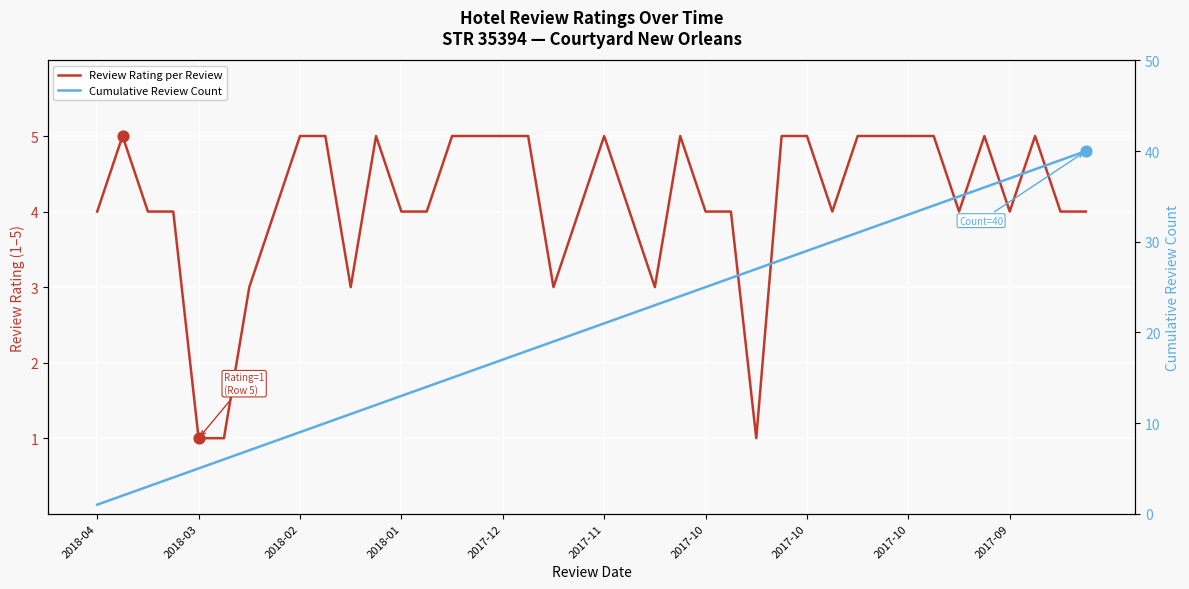

At which category is the sum across all series the highest?

39